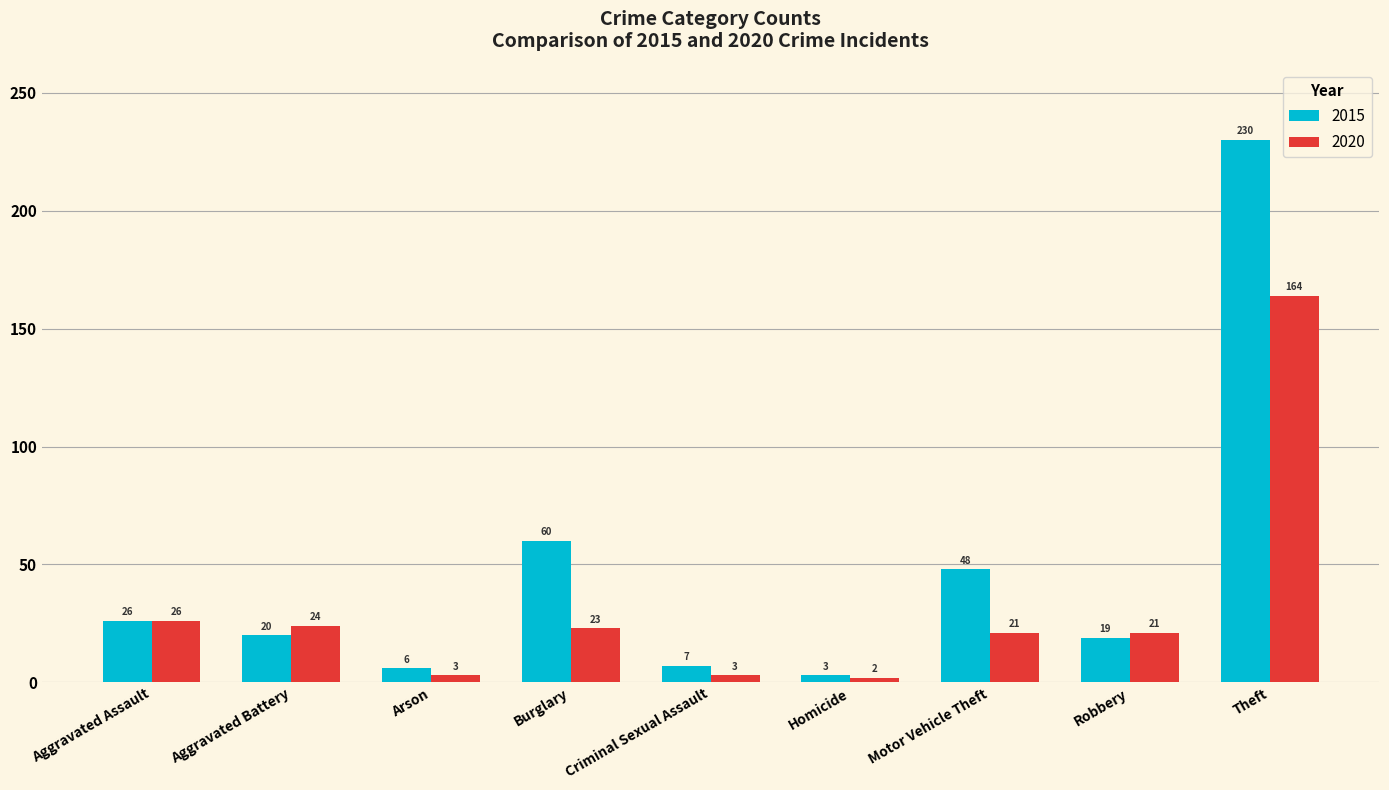

The 2015 series shows 13 at Aggravated Assault. True or false?

False